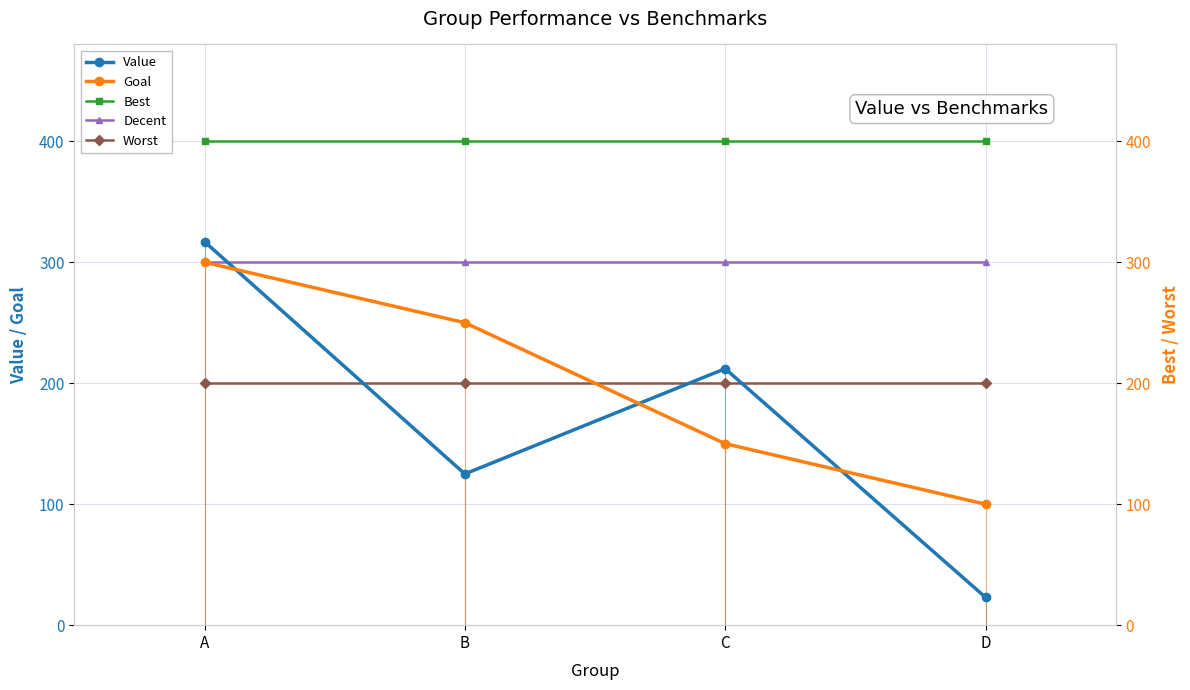

What is the sum of all Best values?

1600